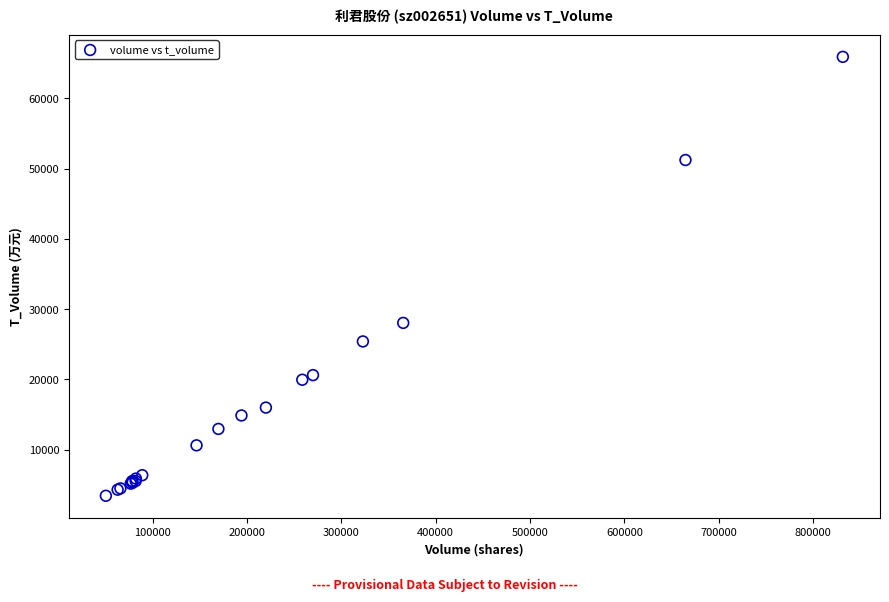

What Y value in the scatter plot is closest to 34682?

28051